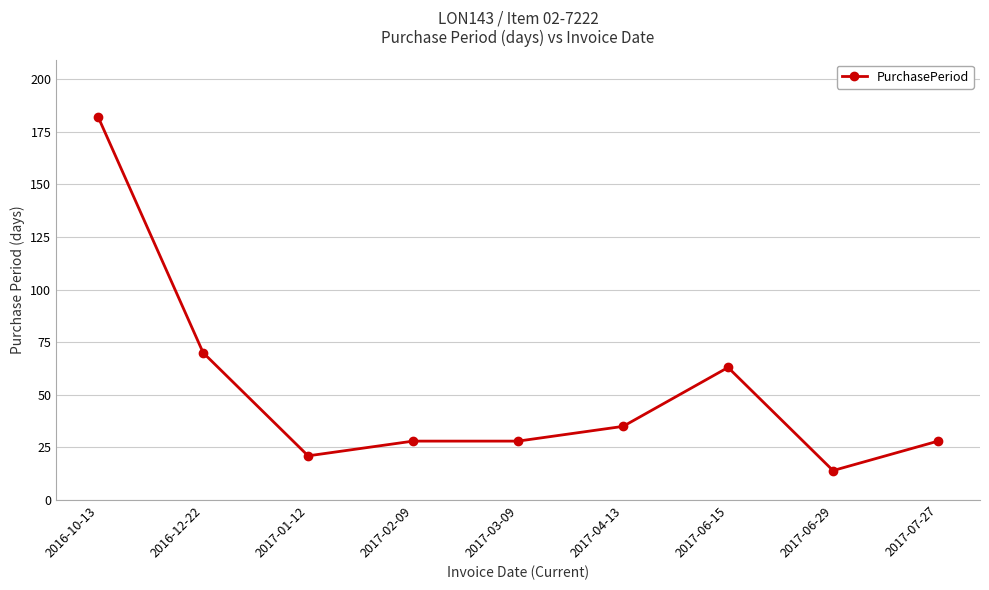

What is the approximate value at 2017-02-09, to the nearest 10?

30